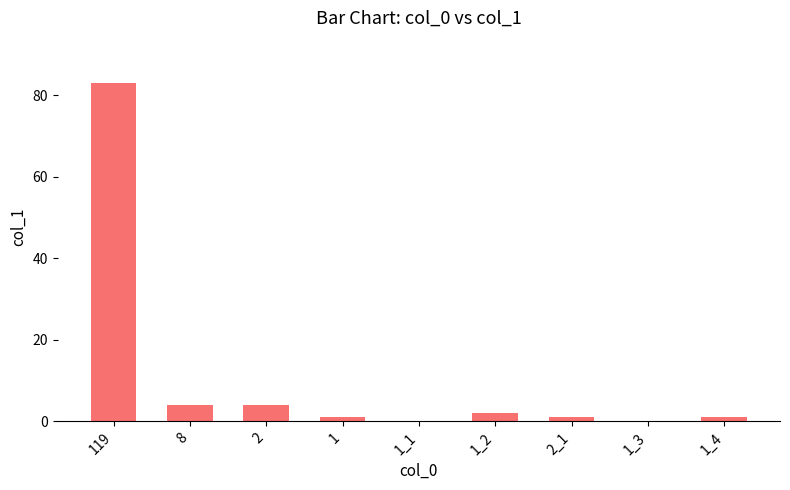

How many series are shown in this chart?

1